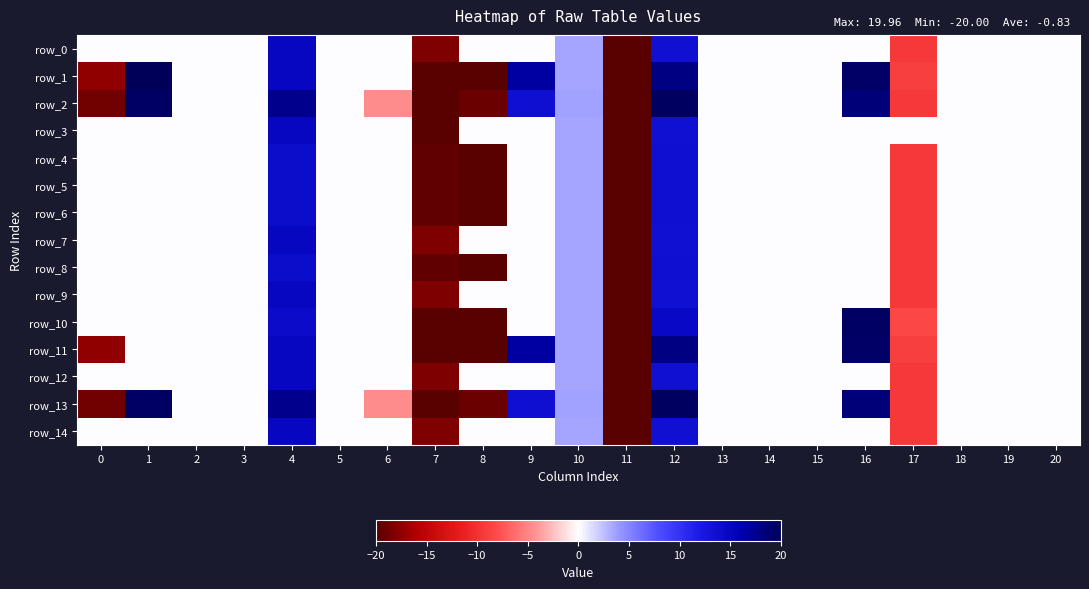

Is it true that row_13 equals 17.5 at 4?

True